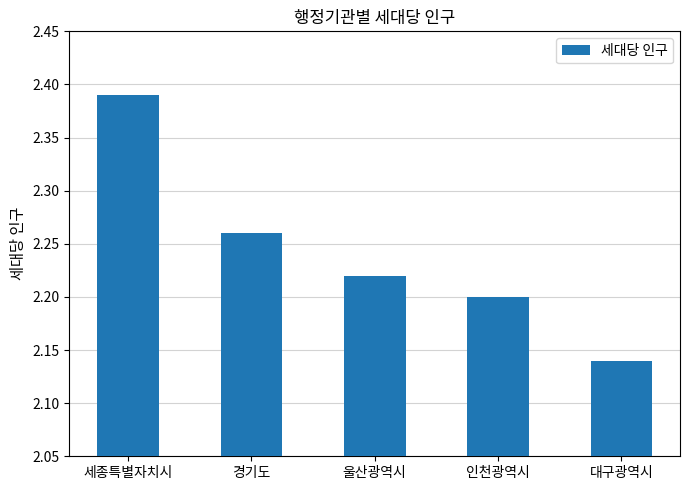

What is the sum of all values?

11.2